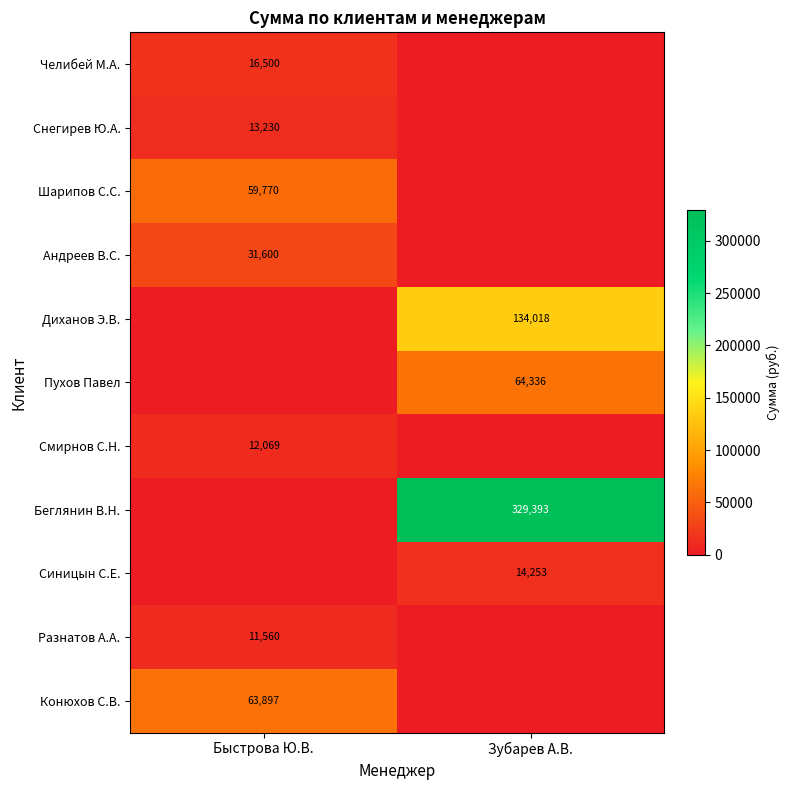

At which category does the chart reach its peak across all series?

Зубарев А.В.